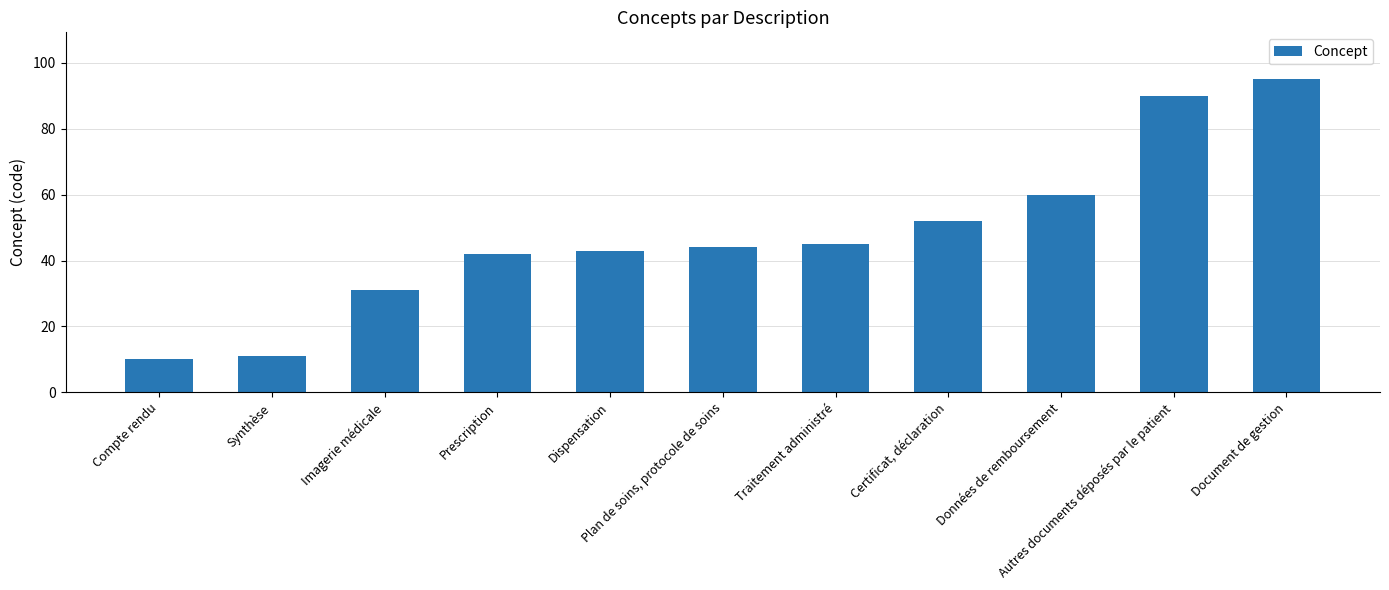

What is the maximum value shown in the chart?

95